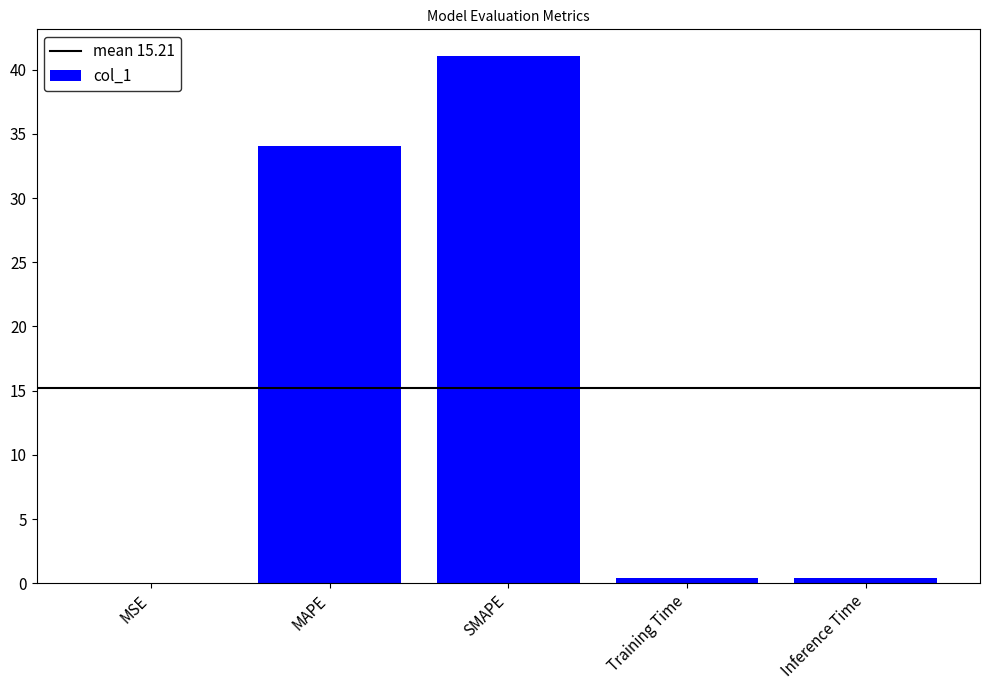

Which label corresponds to the largest value in the chart?

SMAPE